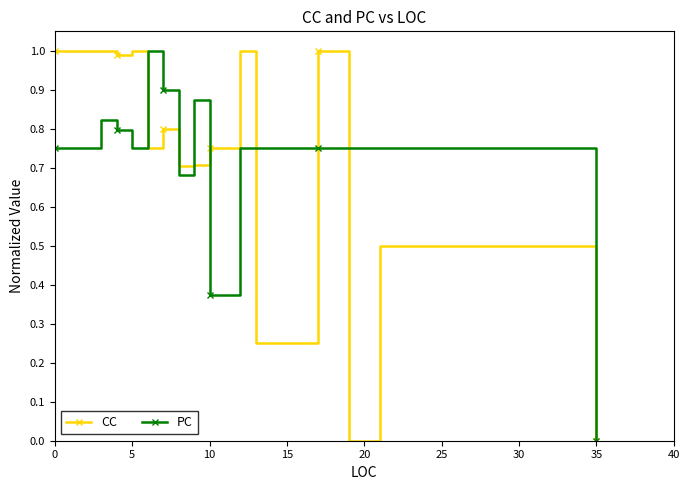

What are all the series names shown in the legend?

CC, PC